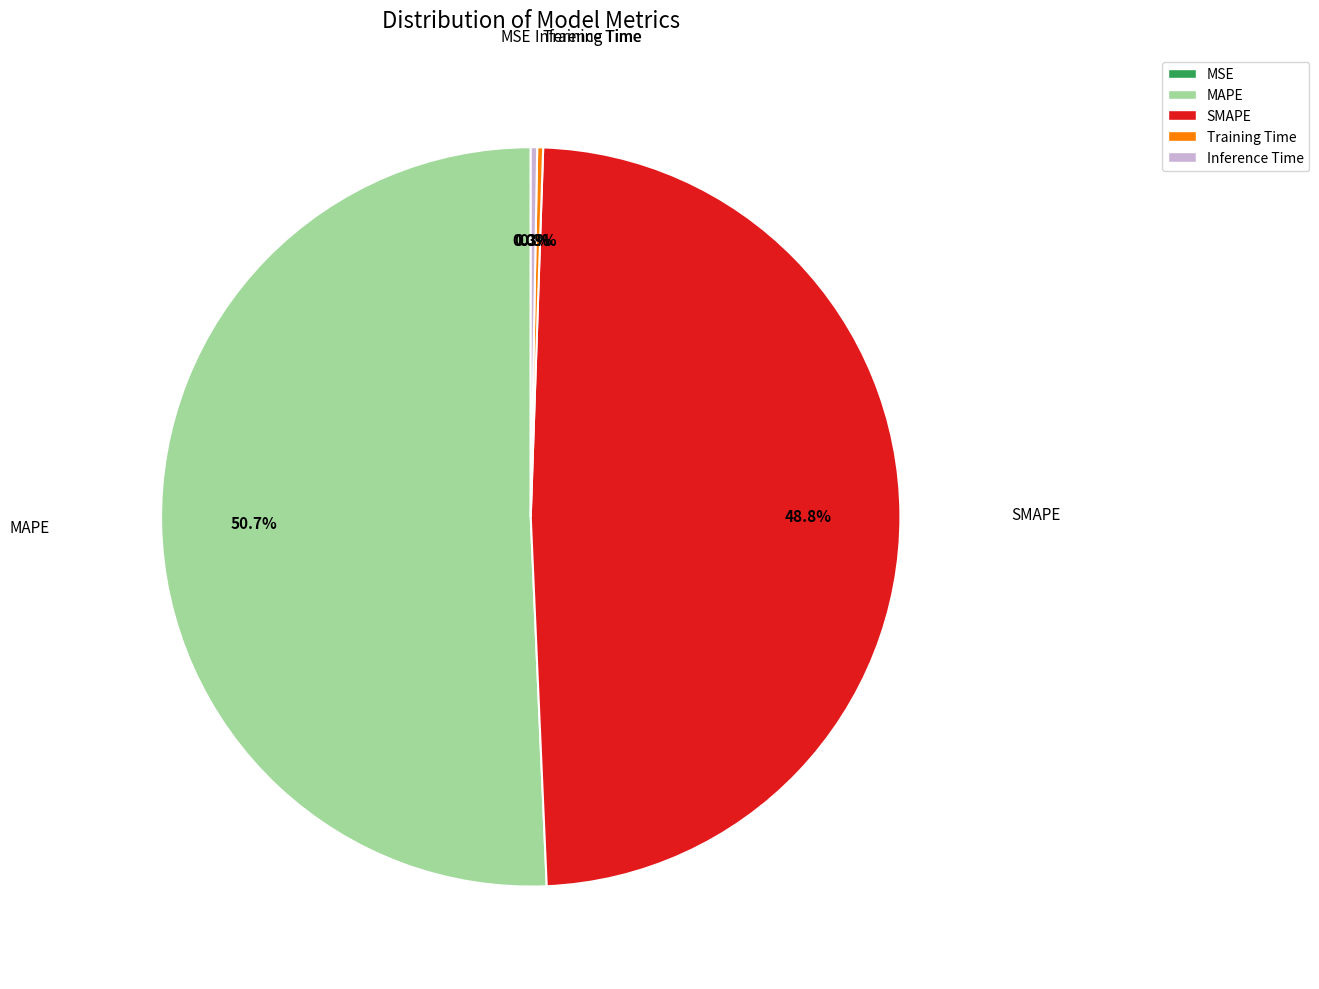

How much of the chart is everything except SMAPE?

51.2%